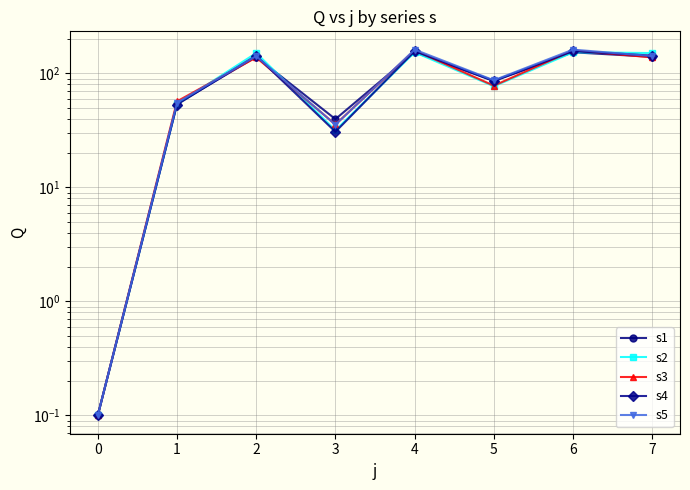

Does the chart display data point markers on the line(s)?

Yes